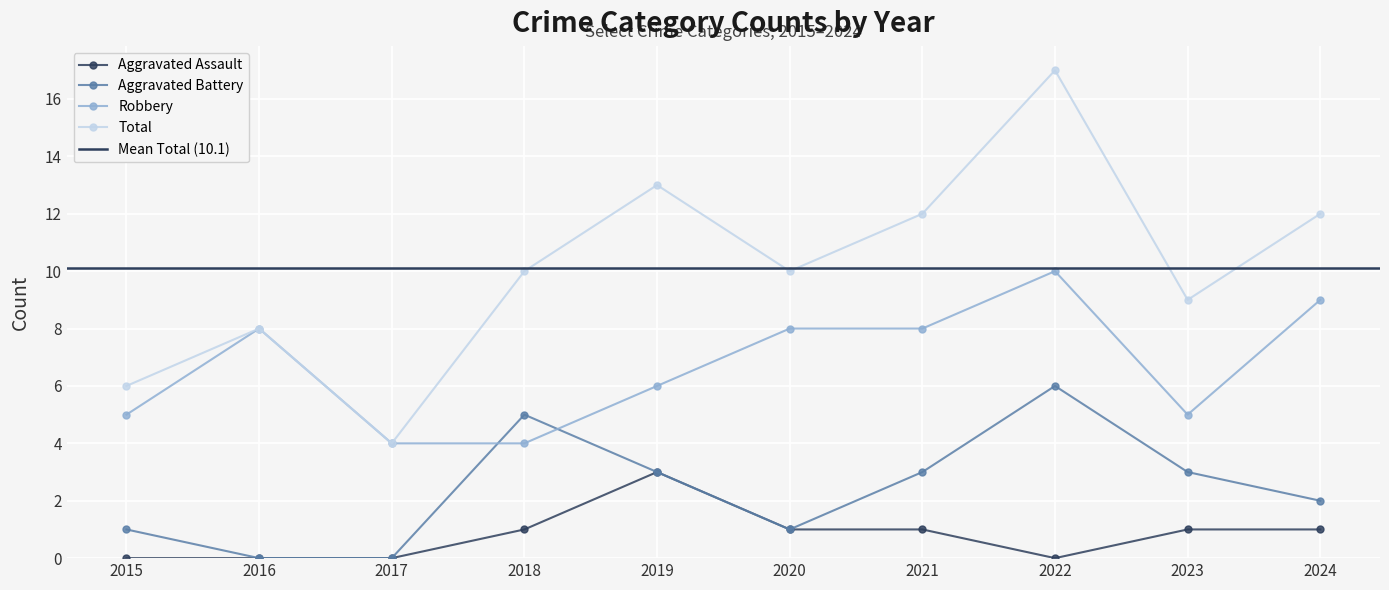

What is the sum of the Aggravated Battery values at 2024 and 2019?

5